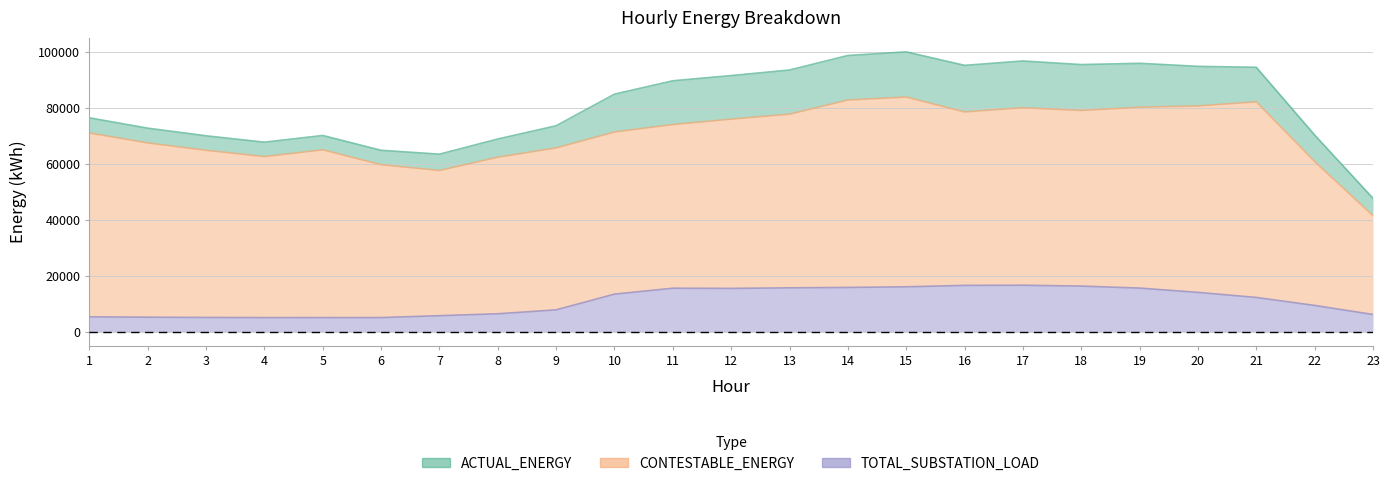

Which has a higher value, 15 or 23?

15